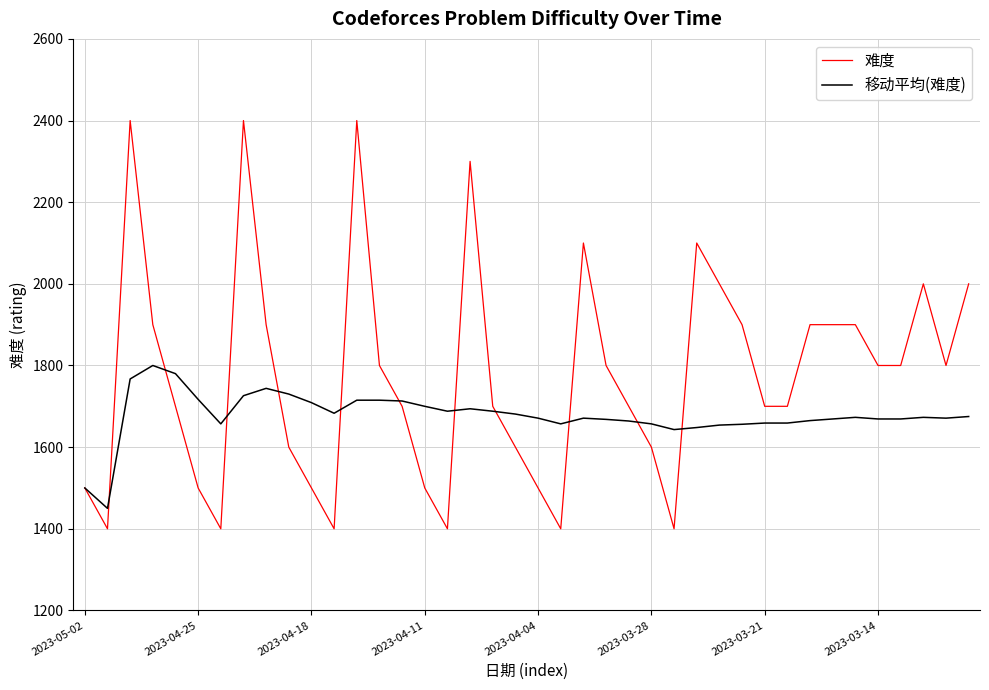

What is the difference between the maximum and second lowest values in the 移动平均(难度) series?

300